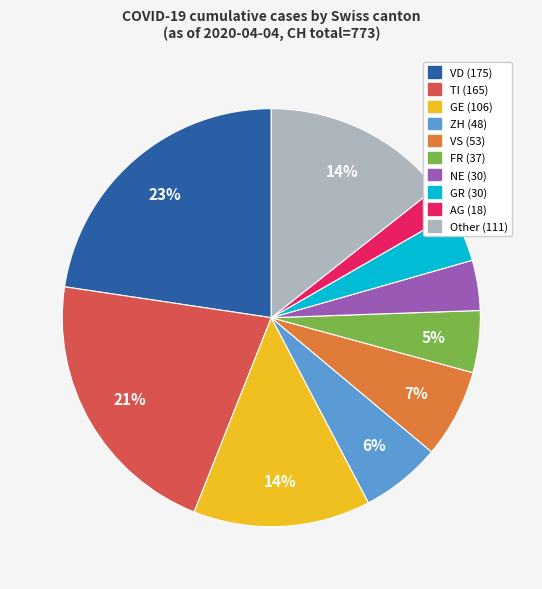

To the nearest percent, what is the average slice percentage?

10%